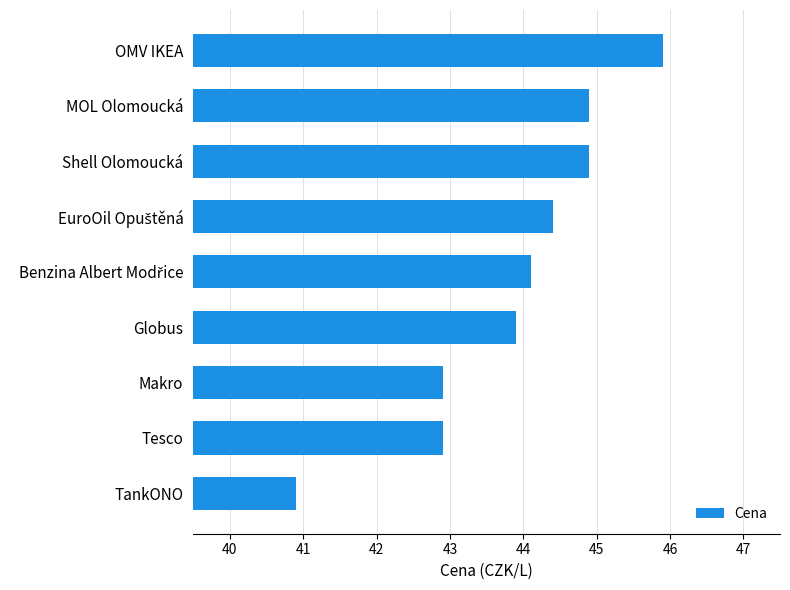

Reading bottom to top, extract all data points from this chart.

40.9	42.9	42.9	43.9	44.1	44.4	44.9	44.9	45.9